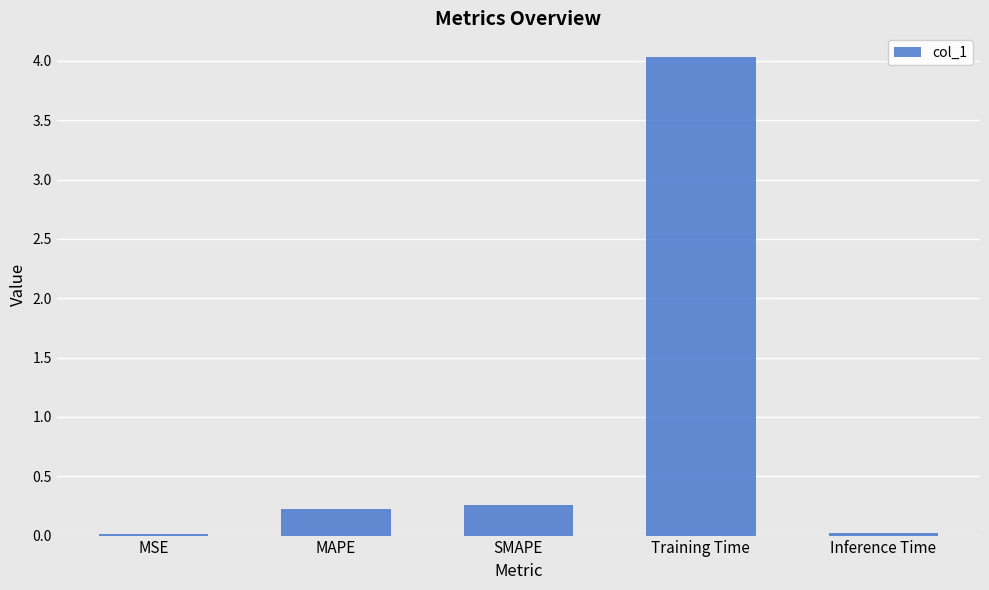

What is the label of the 4th bar from the right?

MAPE